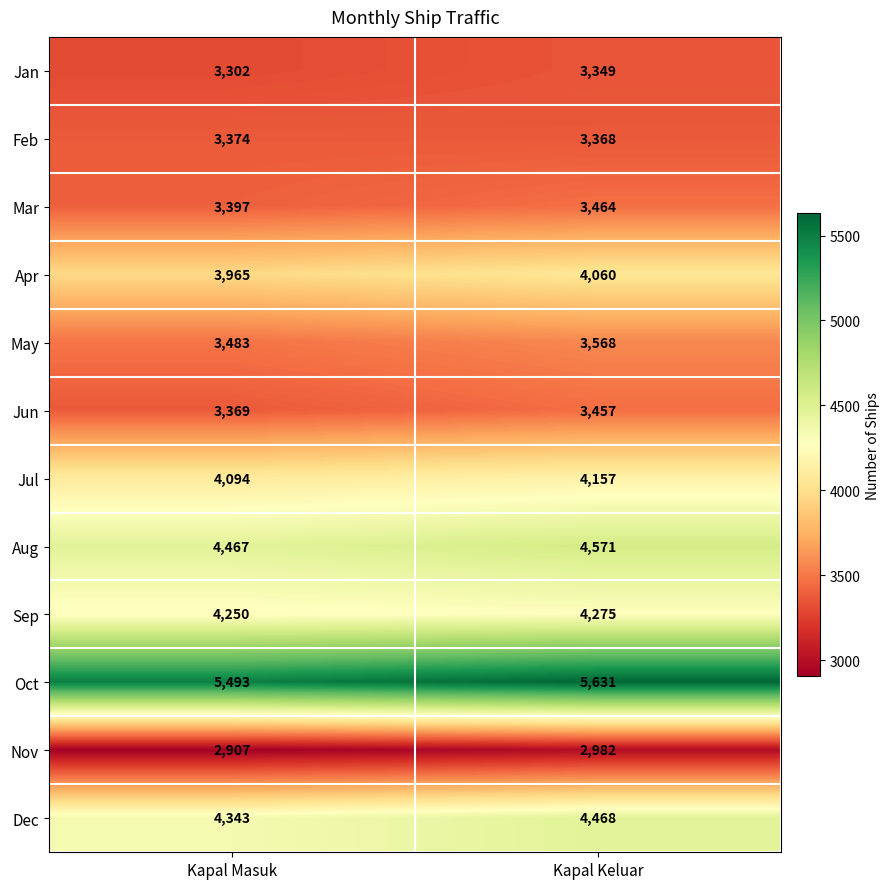

What is the maximum value shown in the chart?

5631